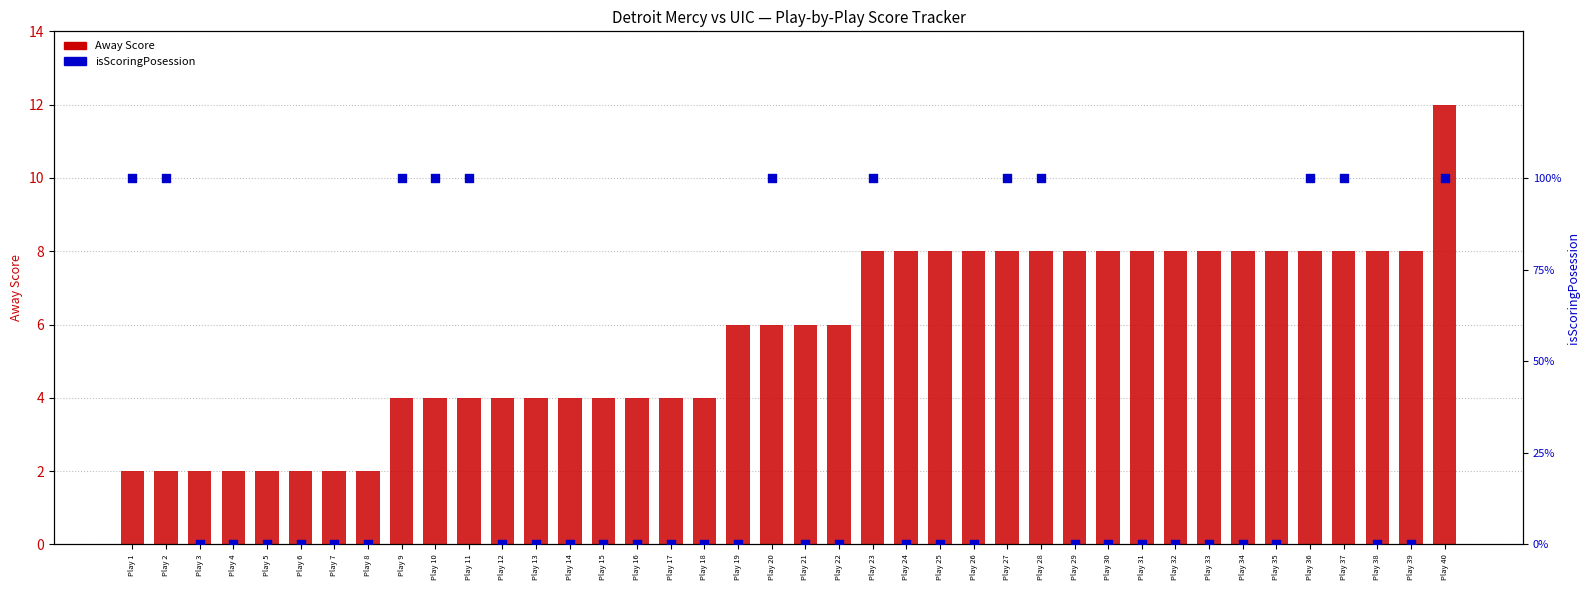

At which category is the sum across all series the highest?

Play 40